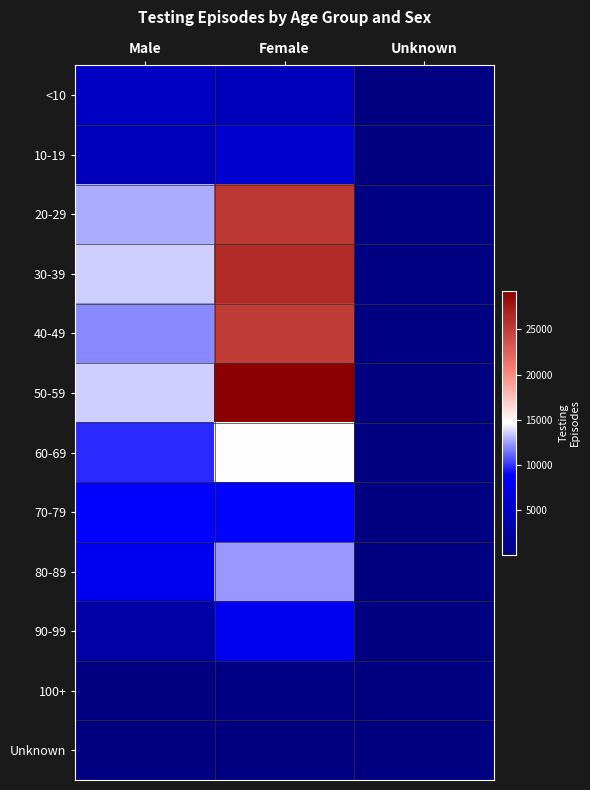

What is the greatest value displayed?

29302